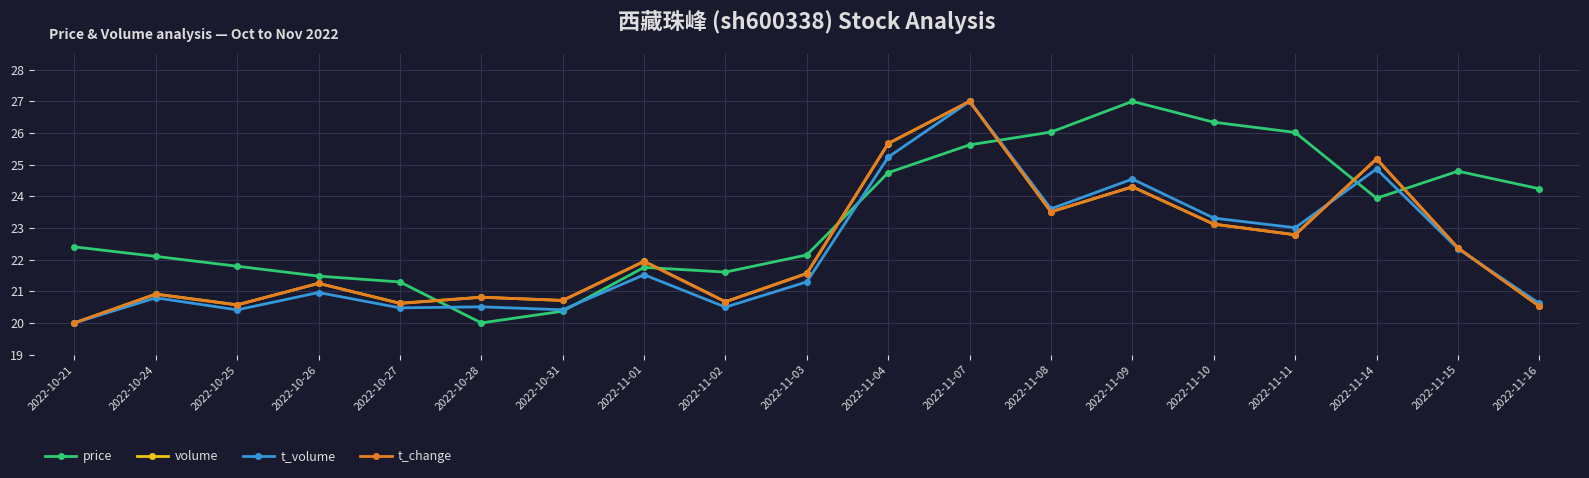

Which series has the largest total across all categories?

price